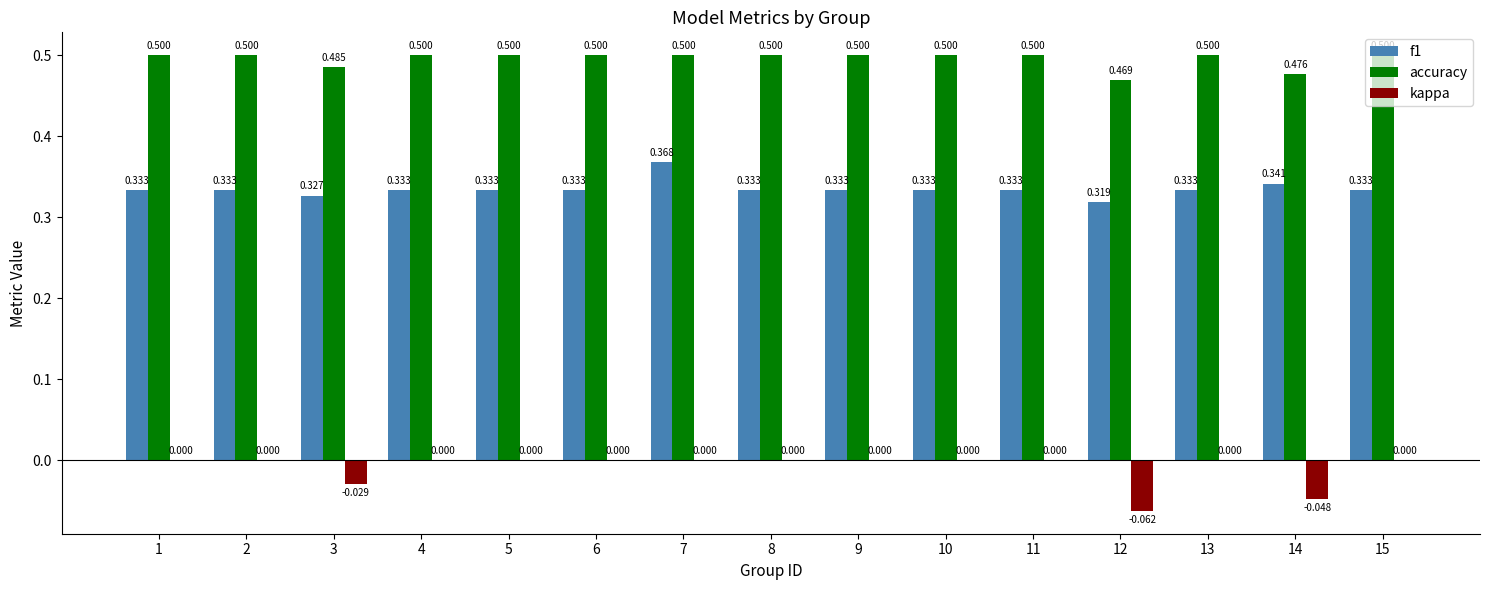

Which series has the largest total across all categories?

accuracy